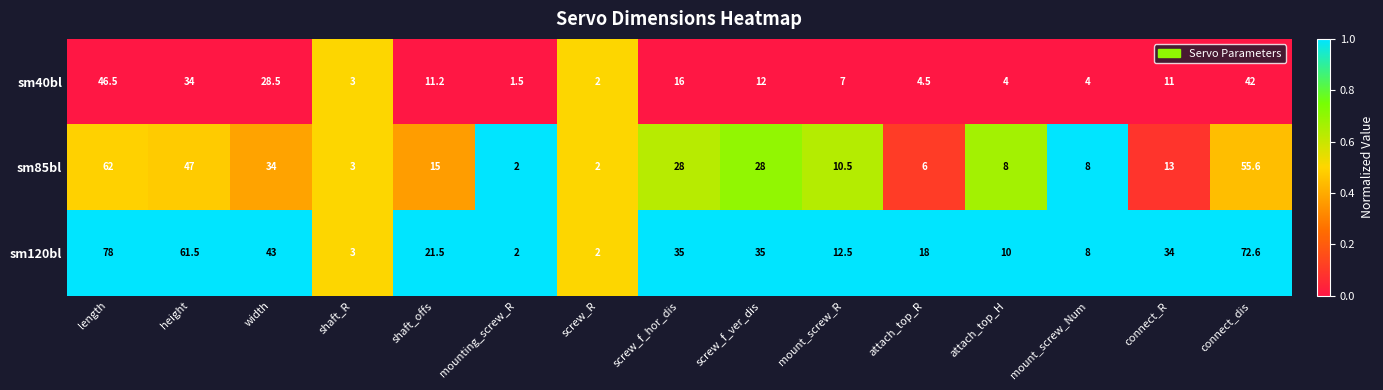

The sm40bl series shows 1.4 at mount_screw_Num. True or false?

False